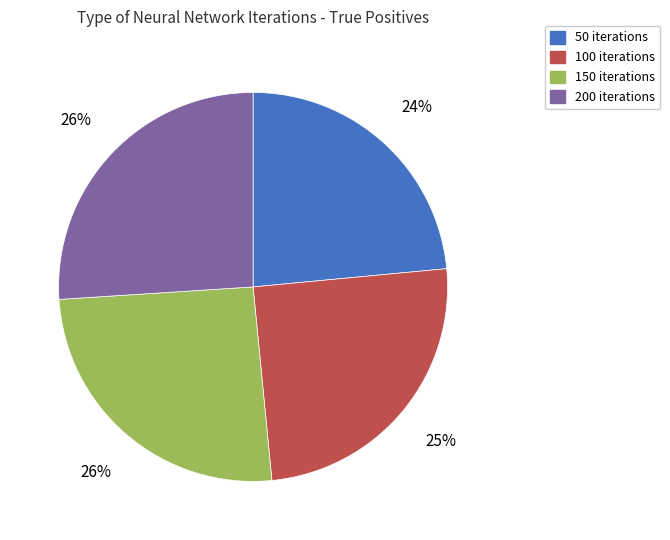

To the nearest percent, what is the average slice percentage?

25%